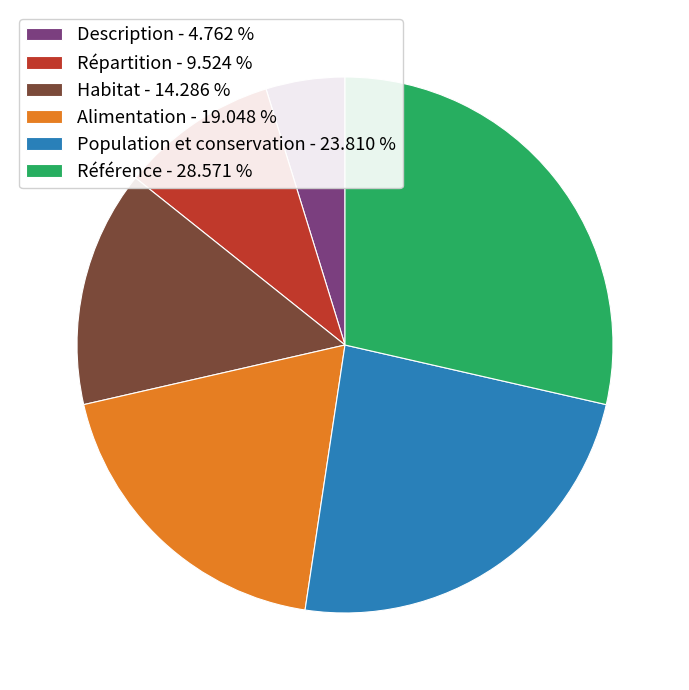

Do Alimentation - 19.048 % and Description - 4.762 % together represent more than half of the pie?

No